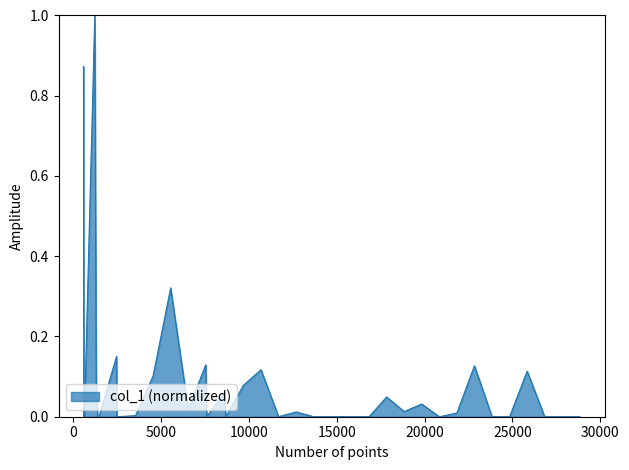

What is the difference between the maximum and minimum values?

1.0